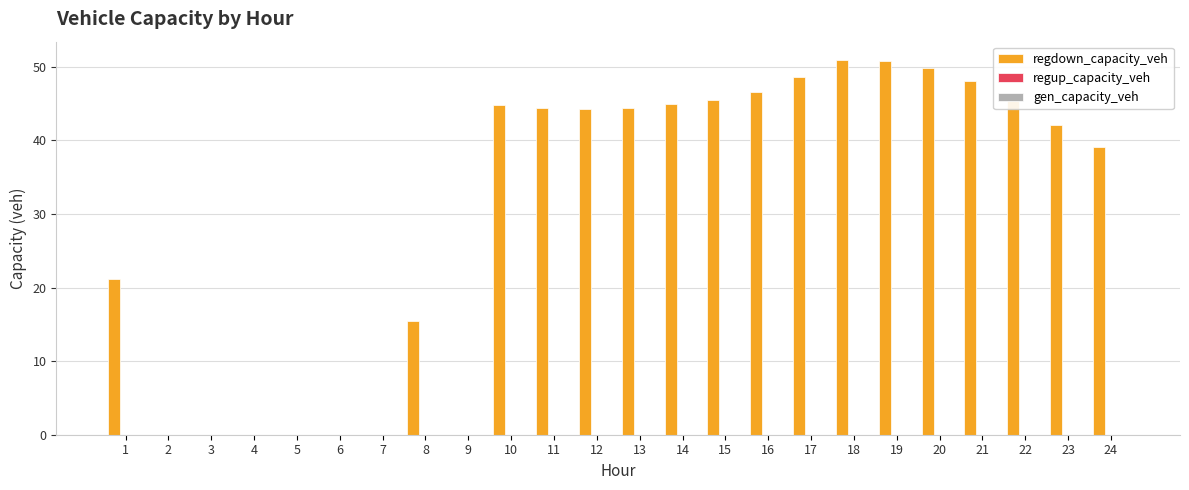

Are the bars grouped side by side (vs. stacked)?

No